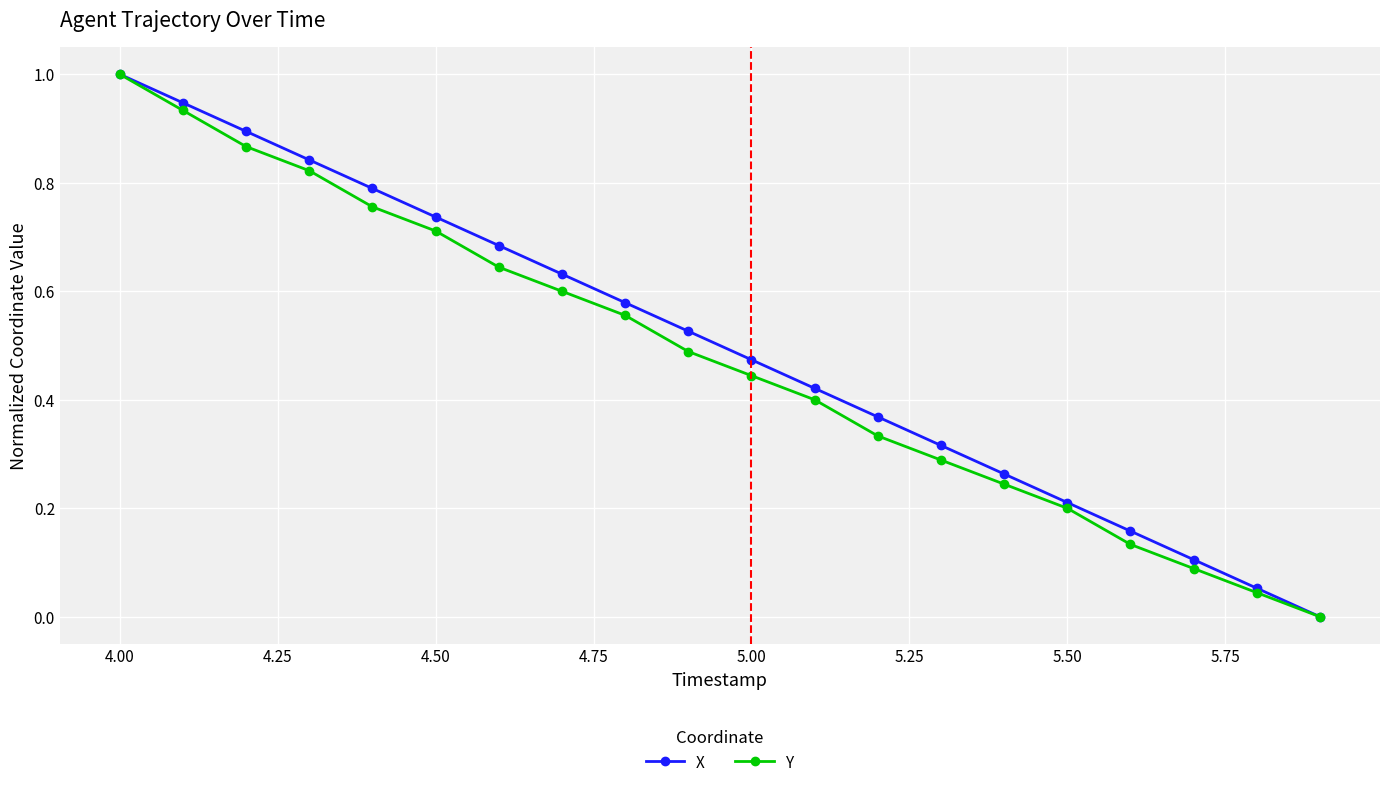

True or false: X has more than 0 points higher than both neighbors.

False